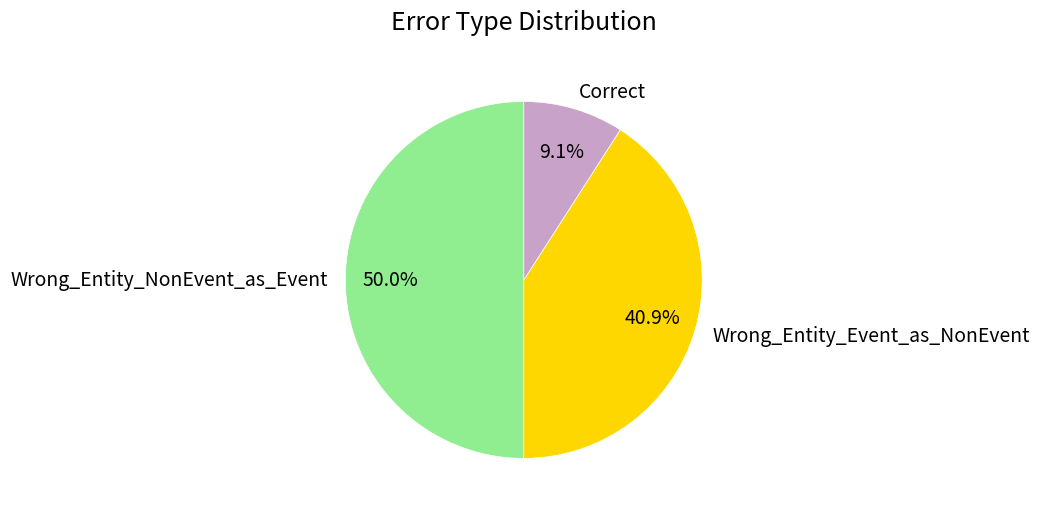

Which slice is the smallest?

Correct